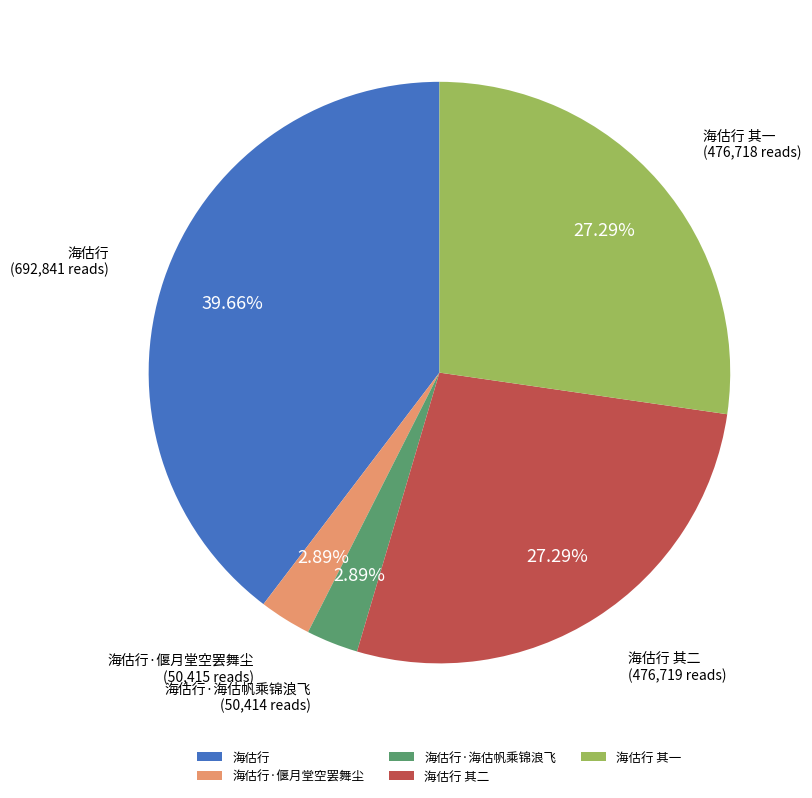

How many slices are in this pie chart?

5